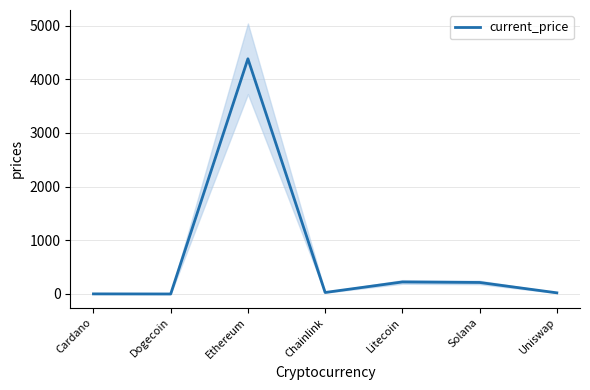

How many data points are less than 28?

3